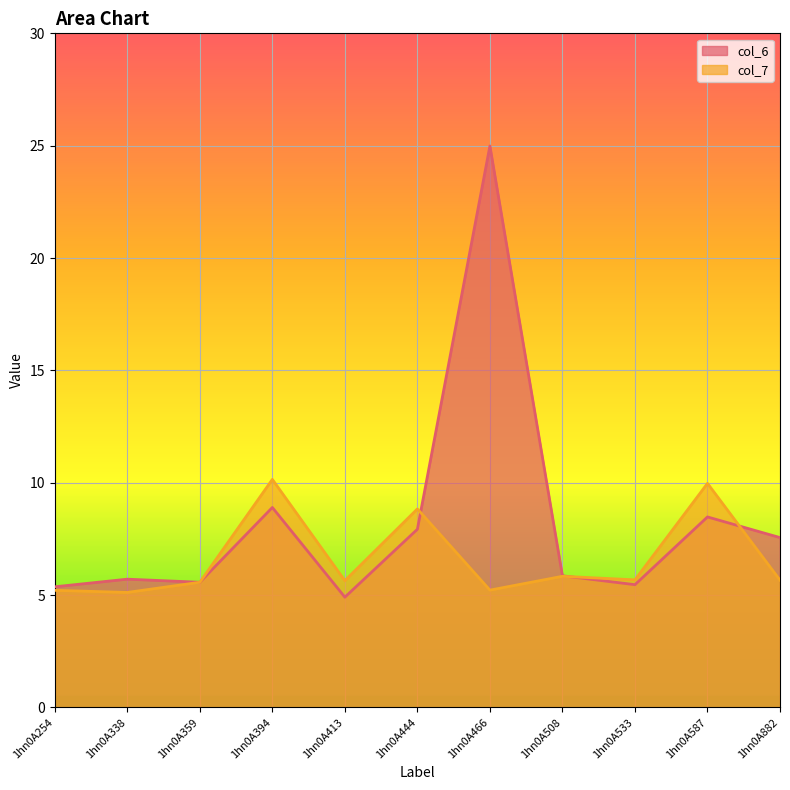

Reading left to right, what are all the values shown in this chart?

col_6: 1hn0A254=5.4	1hn0A338=5.7	1hn0A359=5.6	1hn0A394=8.9	1hn0A413=4.9	1hn0A444=7.9	1hn0A466=25.0	1hn0A508=5.9	1hn0A533=5.5	1hn0A587=8.5	1hn0A882=7.6
col_7: 1hn0A254=5.2	1hn0A338=5.1	1hn0A359=5.6	1hn0A394=10.1	1hn0A413=5.6	1hn0A444=8.8	1hn0A466=5.2	1hn0A508=5.8	1hn0A533=5.7	1hn0A587=10.0	1hn0A882=5.7